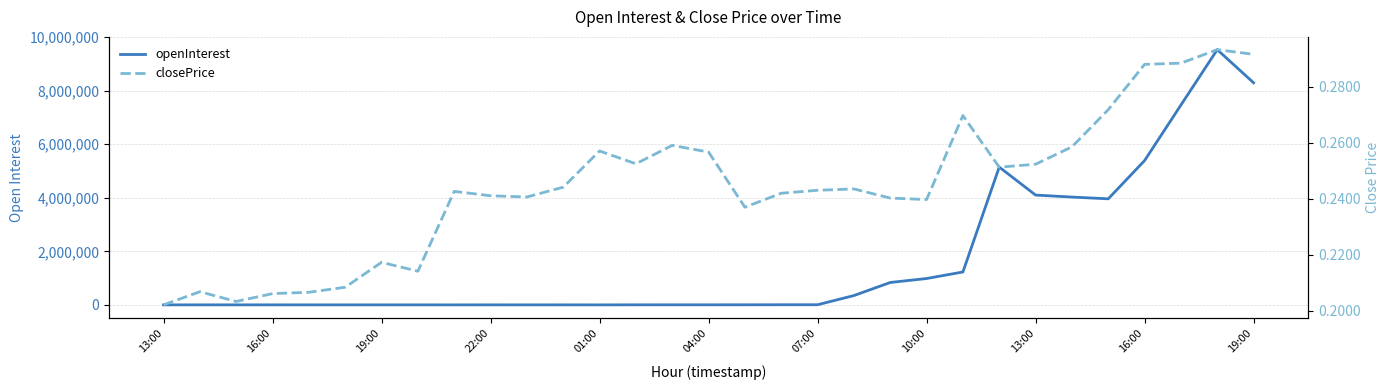

At which label does openInterest first exceed 2828?

16